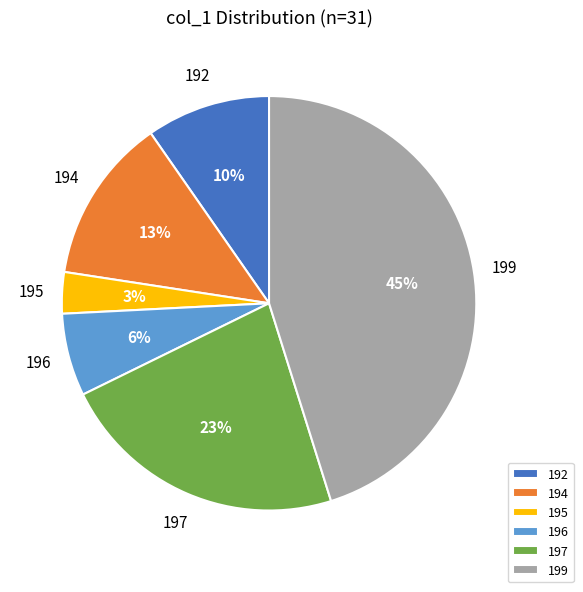

To the nearest percent, what percentage of the pie is 195?

3%